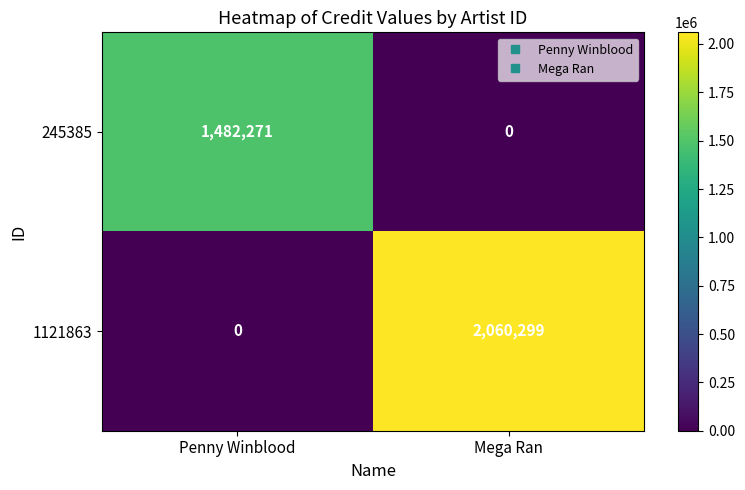

How many categories are shown in the chart?

2